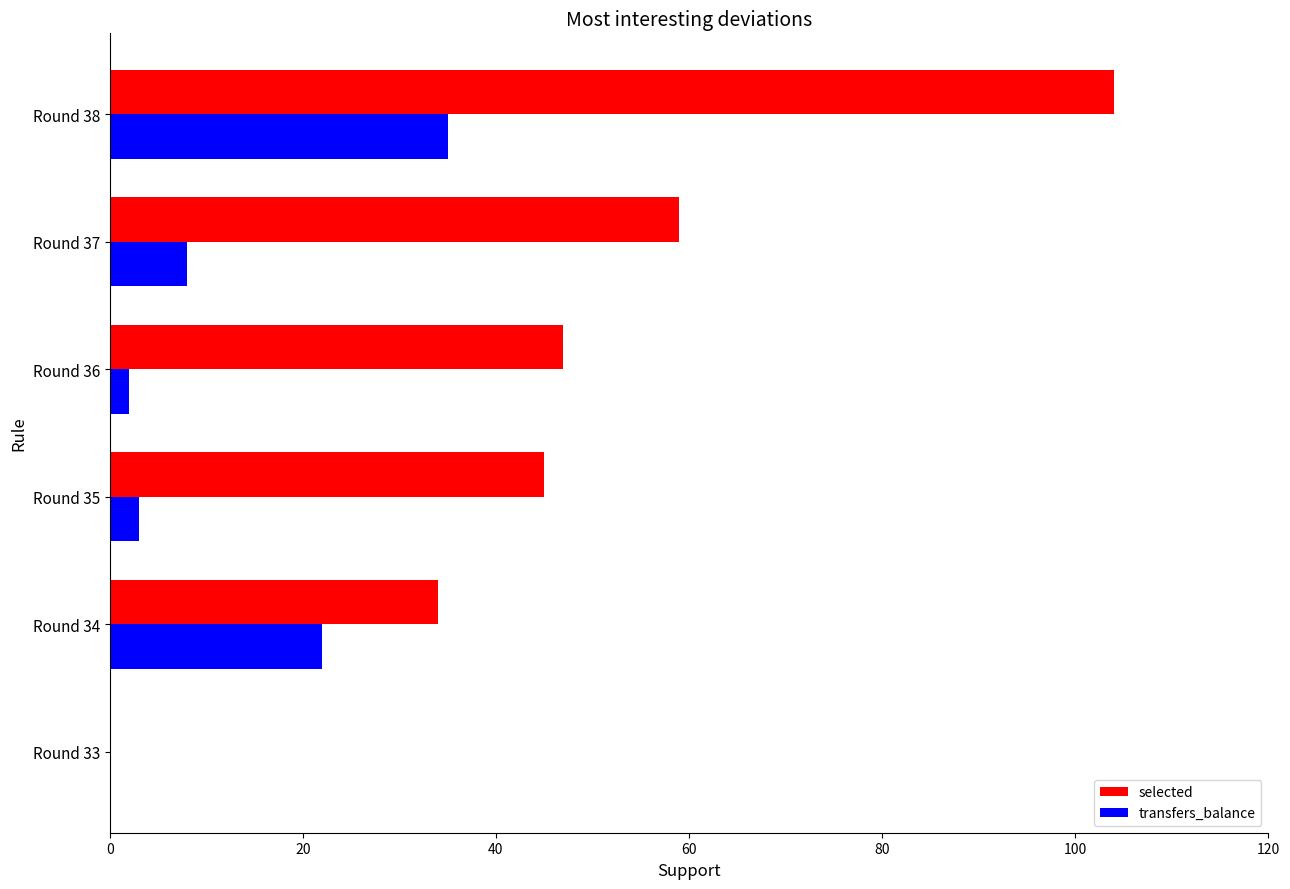

At which label is transfers_balance closest to 17?

Round 34